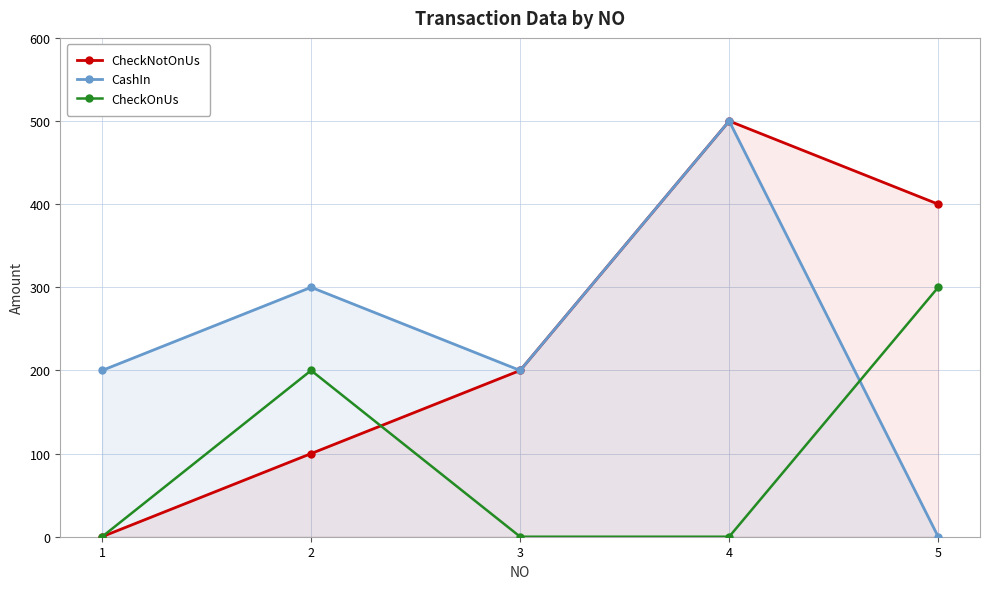

What is the difference between the CheckNotOnUs values at 2 and 3?

100